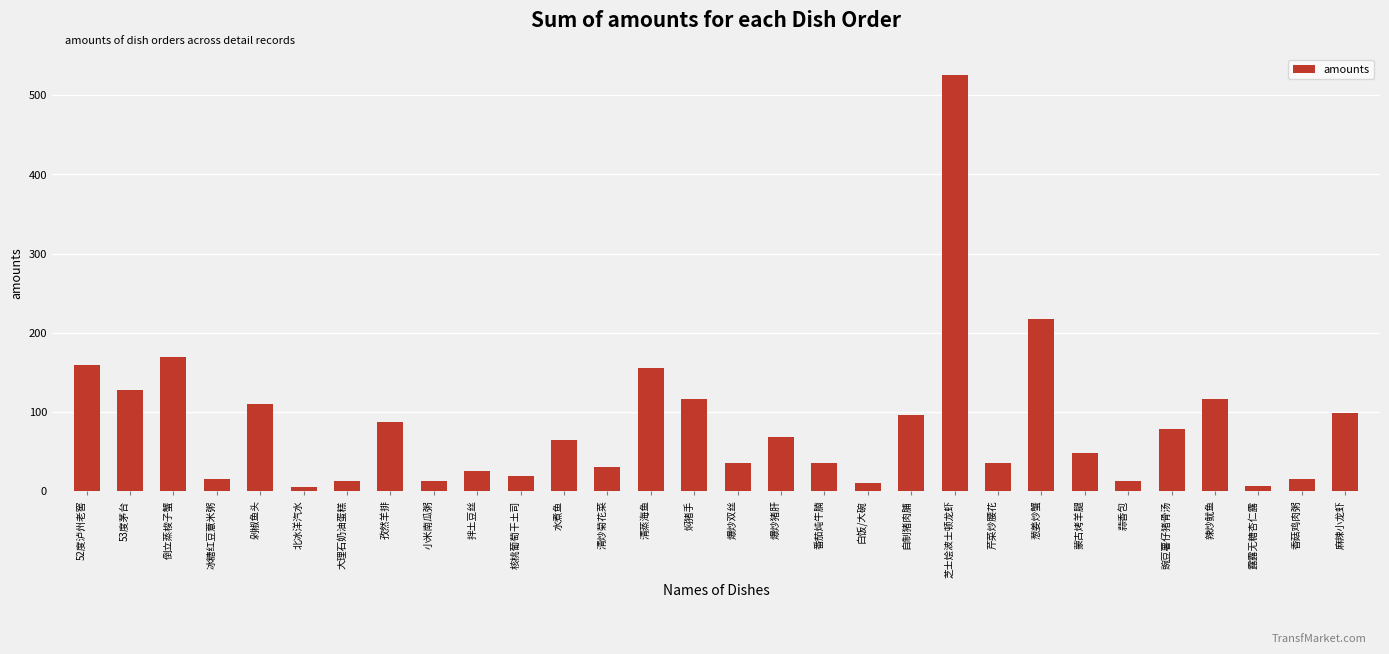

What is the difference between the second highest and second lowest values?

211